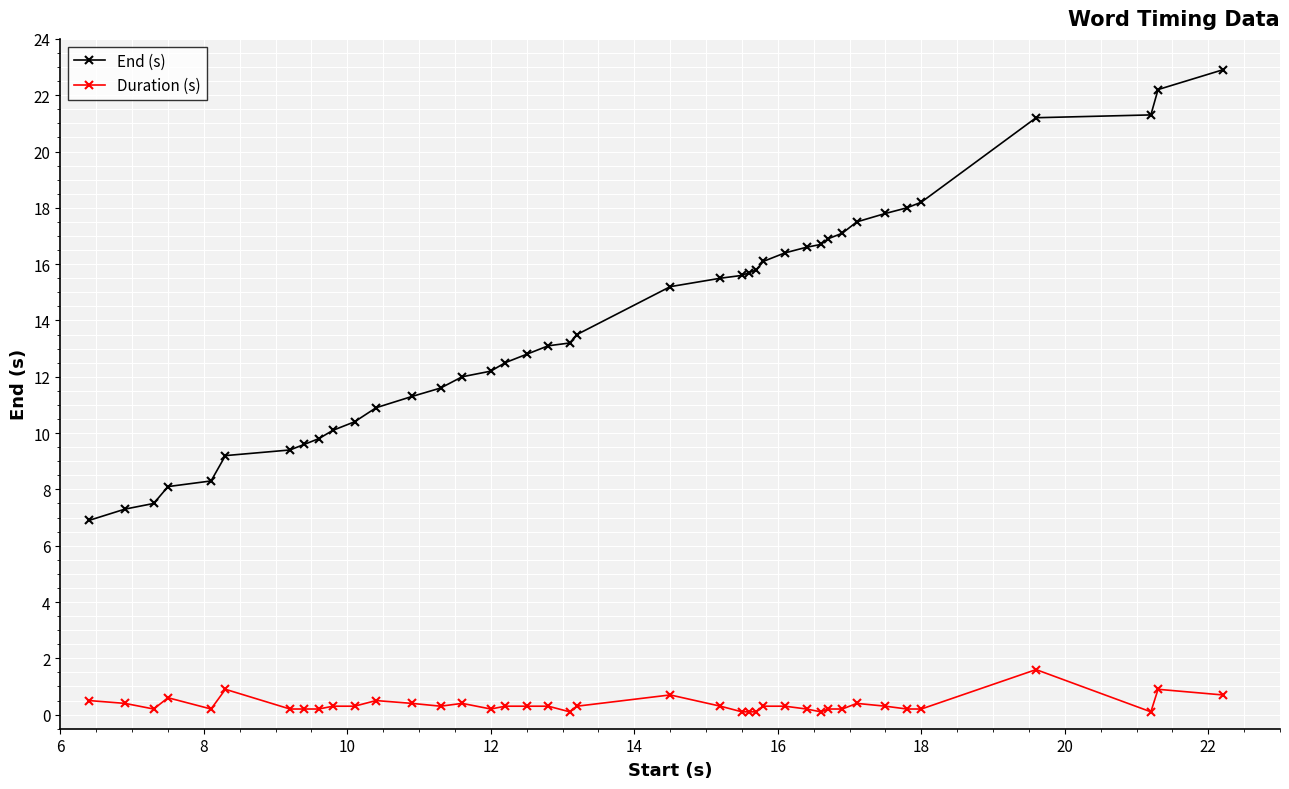

List the series in order of their overall mean, highest first.

End (s), Duration (s)